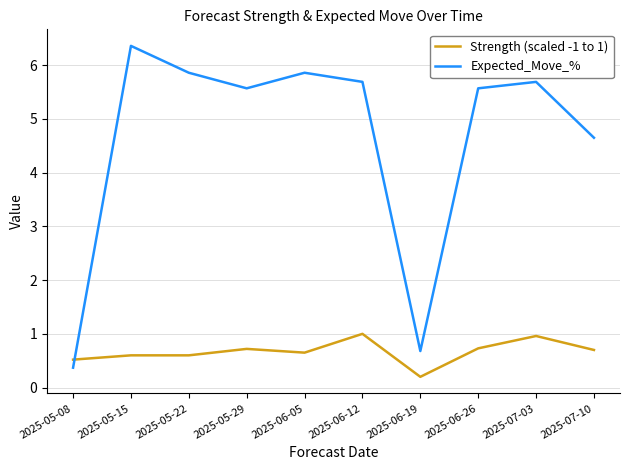

The Strength (scaled -1 to 1) series shows 0.6 at 2025-05-15. True or false?

True